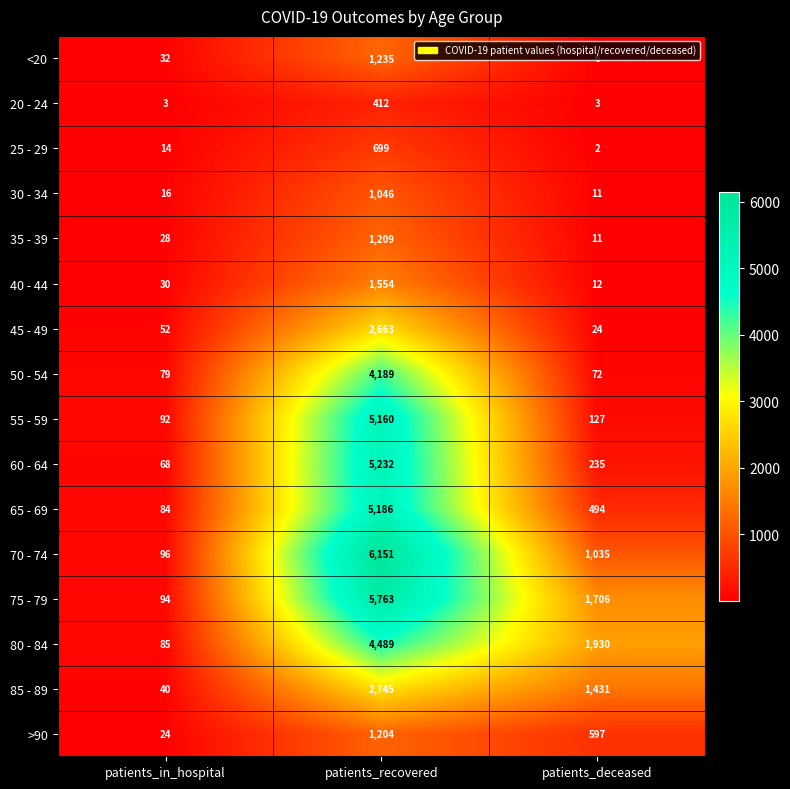

At patients_recovered, list the series in order from largest to smallest.

70 - 74, 75 - 79, 60 - 64, 65 - 69, 55 - 59, 80 - 84, 50 - 54, 85 - 89, 45 - 49, 40 - 44, <20, 35 - 39, >90, 30 - 34, 25 - 29, 20 - 24